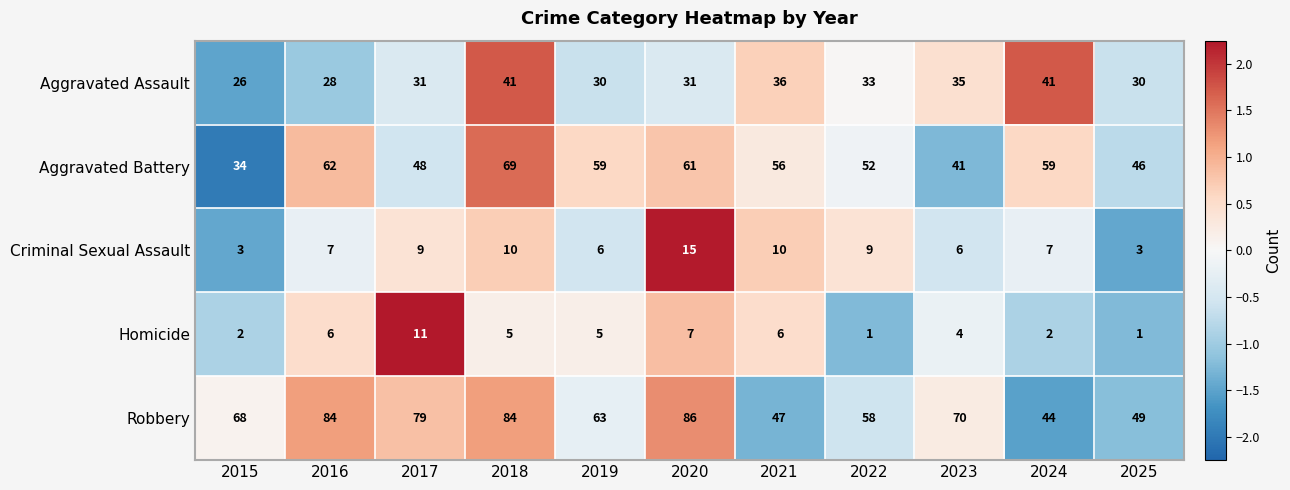

What is the average value of the Robbery series?

67